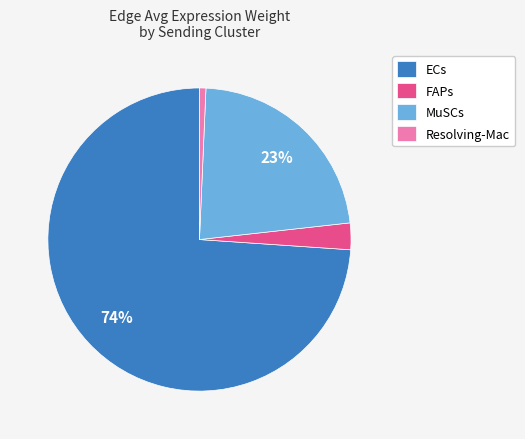

True or false: FAPs accounts for 15% of the total.

False